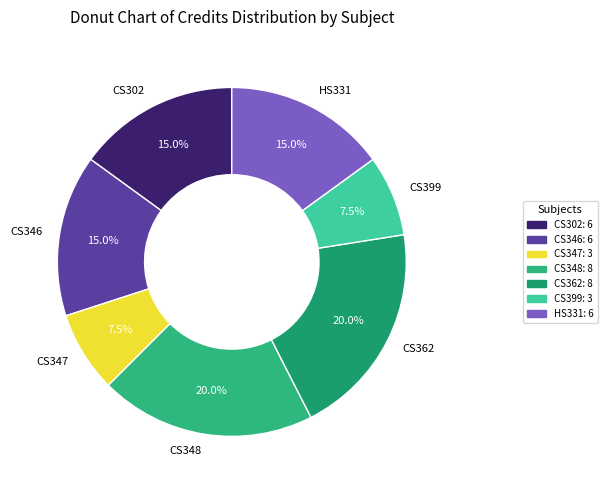

What is the ratio of the value at CS399 to the value at CS348?

0.4